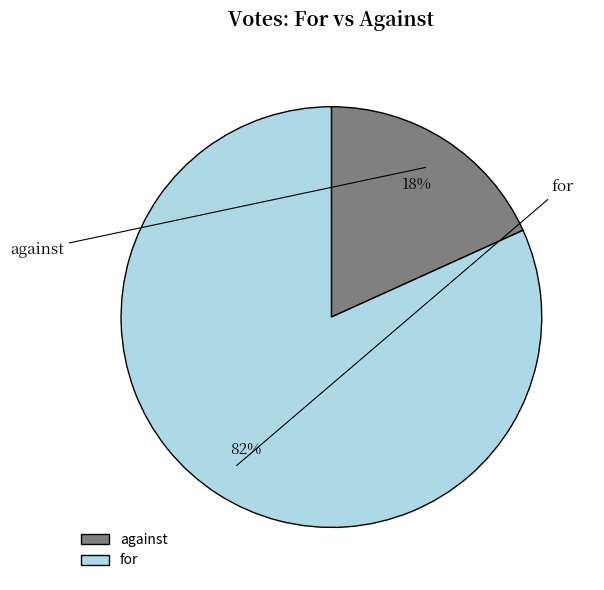

To the nearest percent, what percentage of the pie is against?

18%